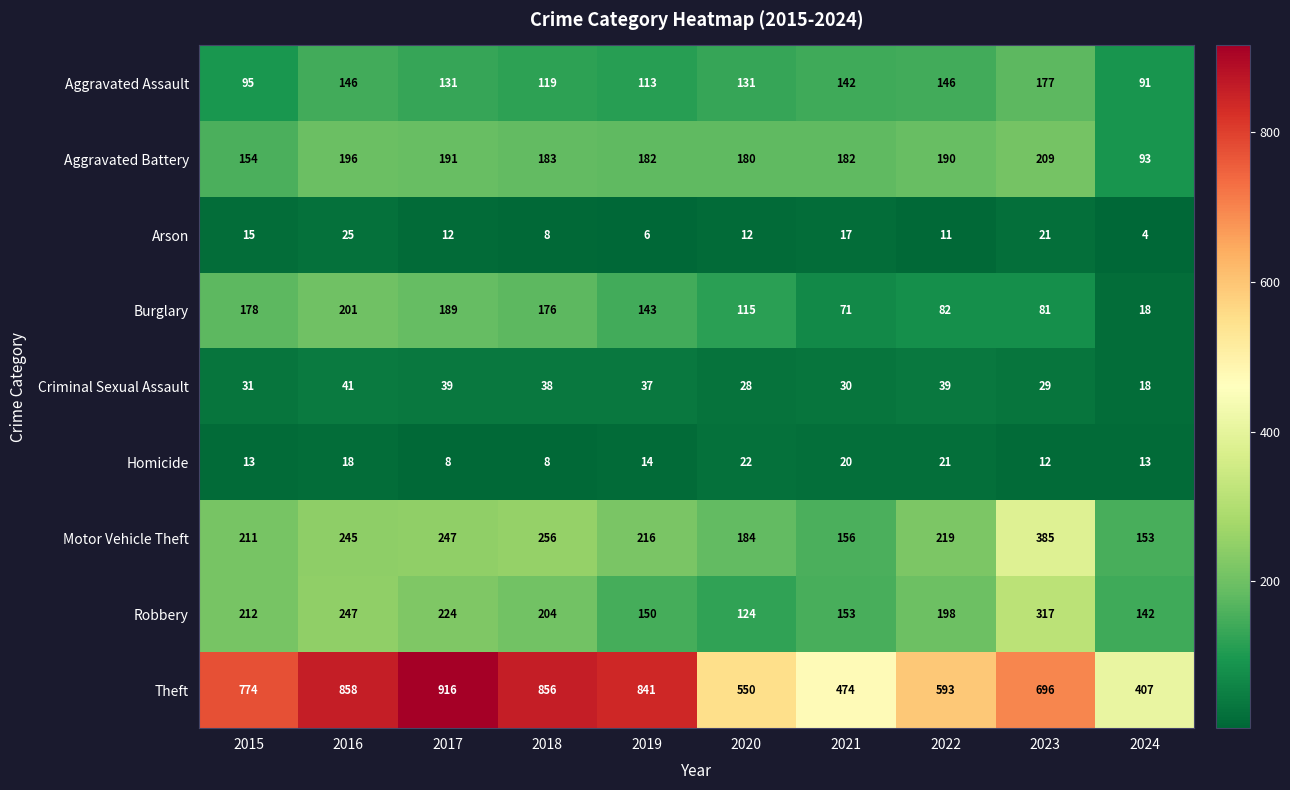

How many series are shown in this chart?

9